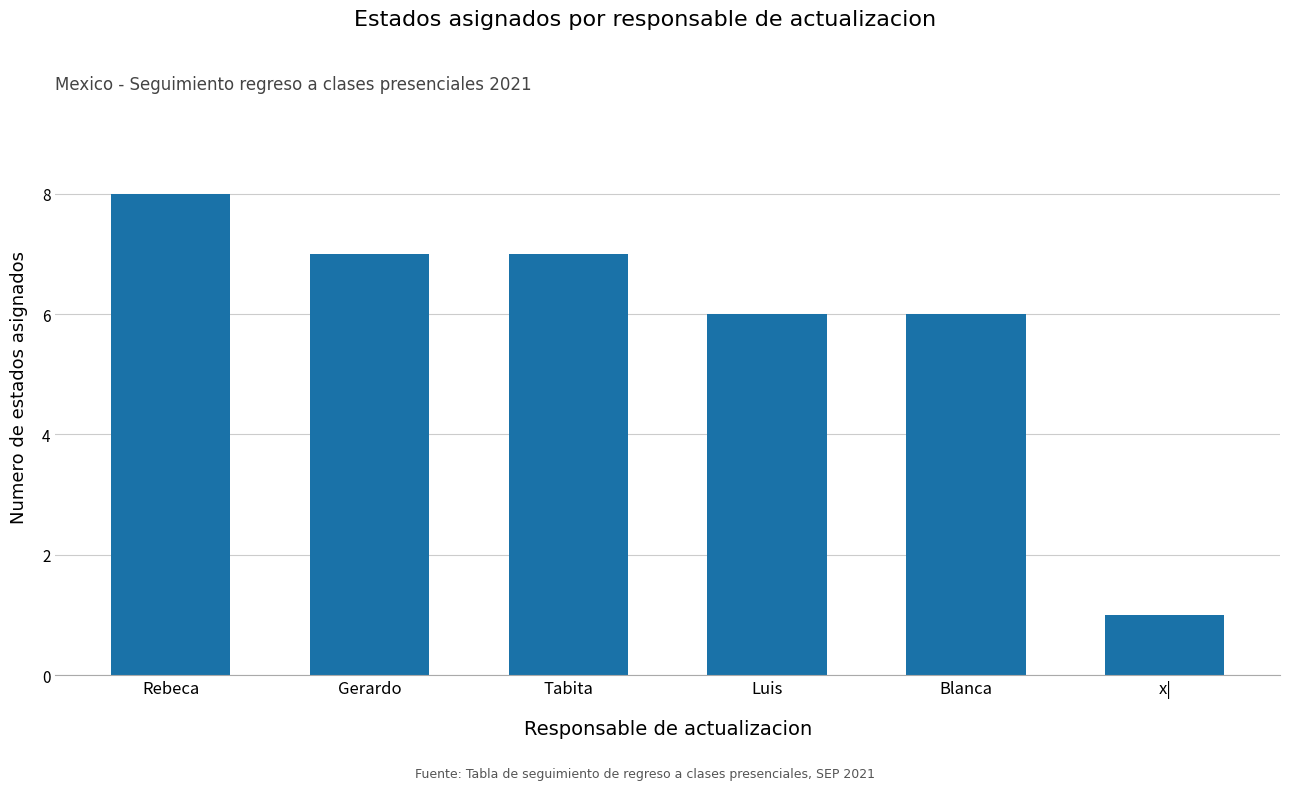

At which label does the data first exceed 7?

Rebeca